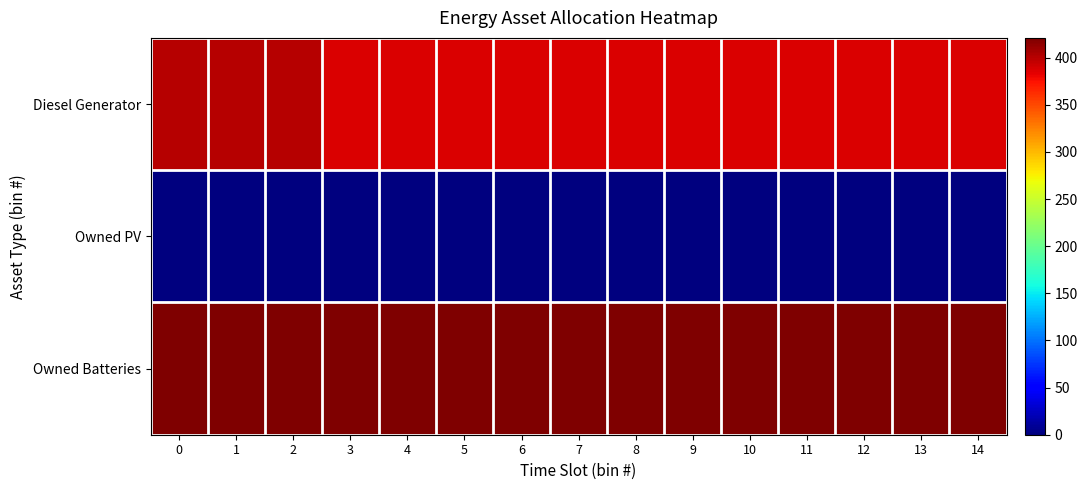

What is the total value across all series at 0?

821